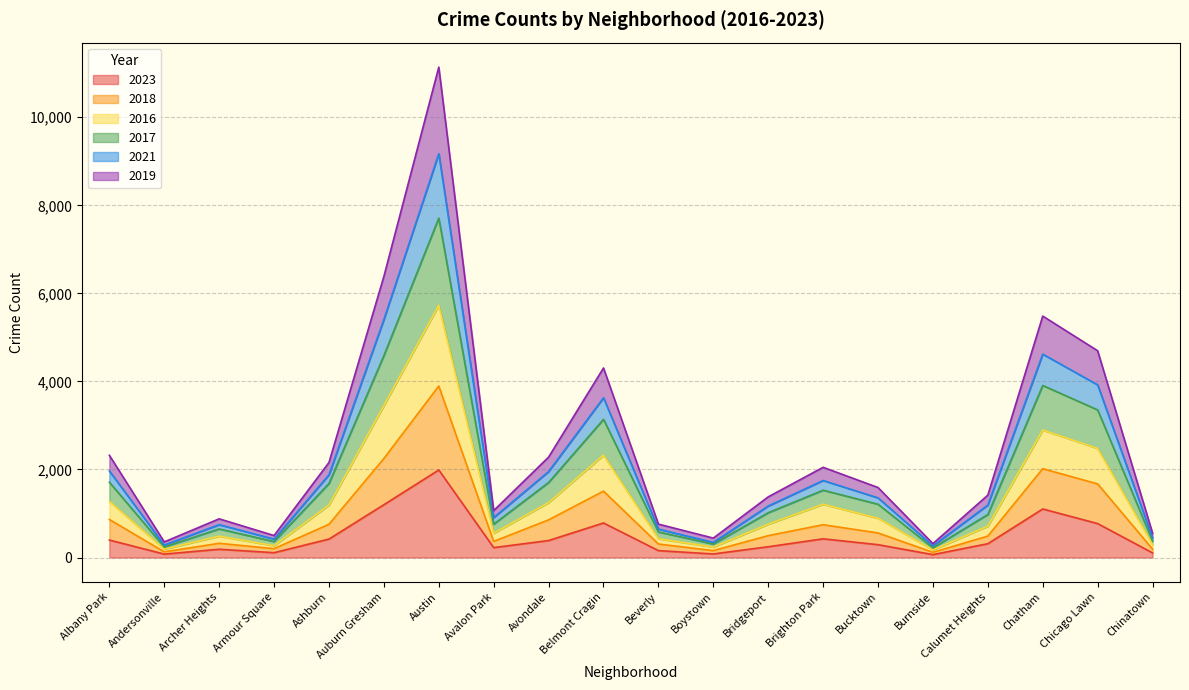

At how many categories does at least one series exceed 5778?

2